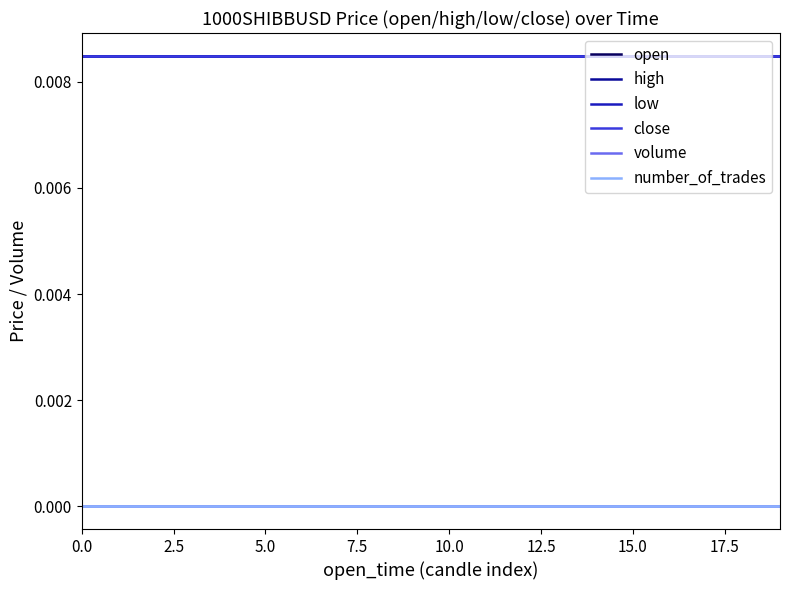

How many lines are shown in the chart?

6